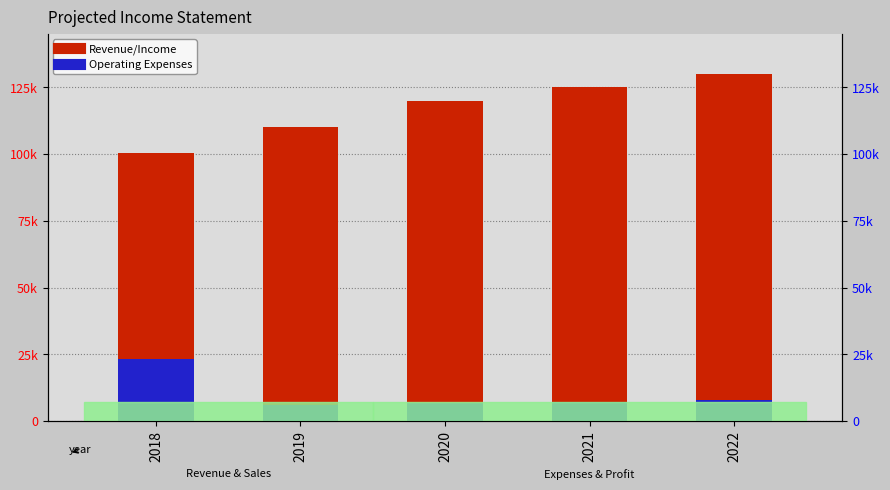

What value does the Operating Expenses series have at 2019?

6100